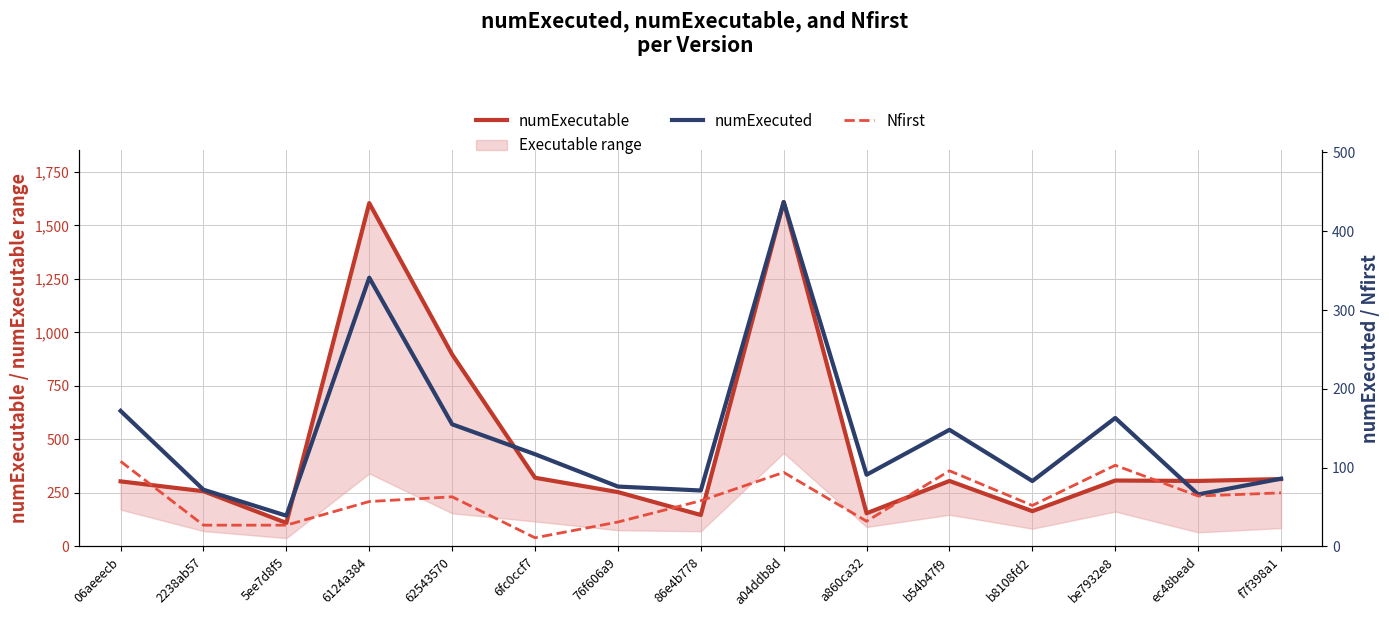

Between 62543570 and 6124a384, which is larger?

6124a384